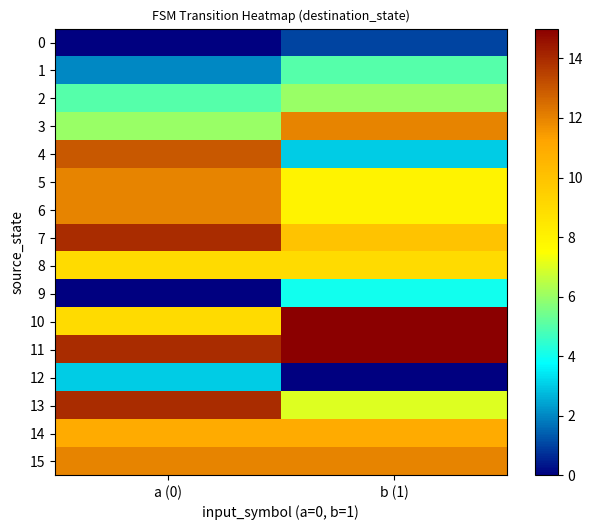

Which series has the widest spread of values?

4